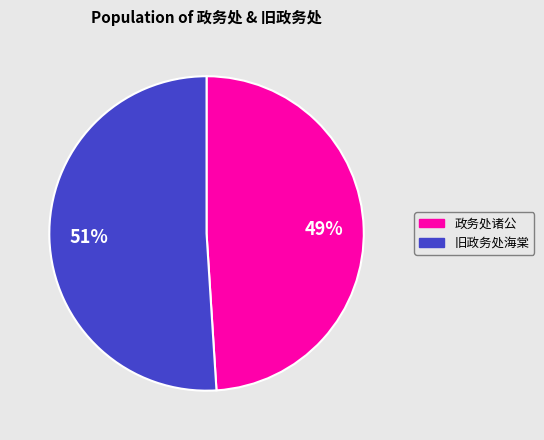

To the nearest percent, what is the average slice percentage?

50%